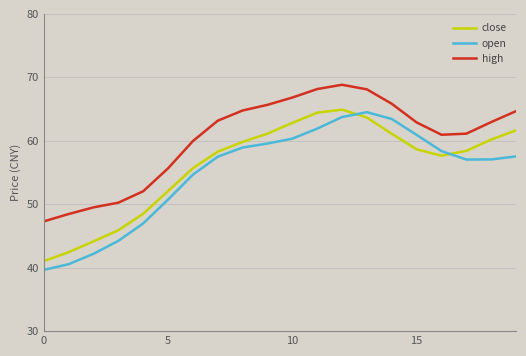

Which series has the largest total across all categories?

high